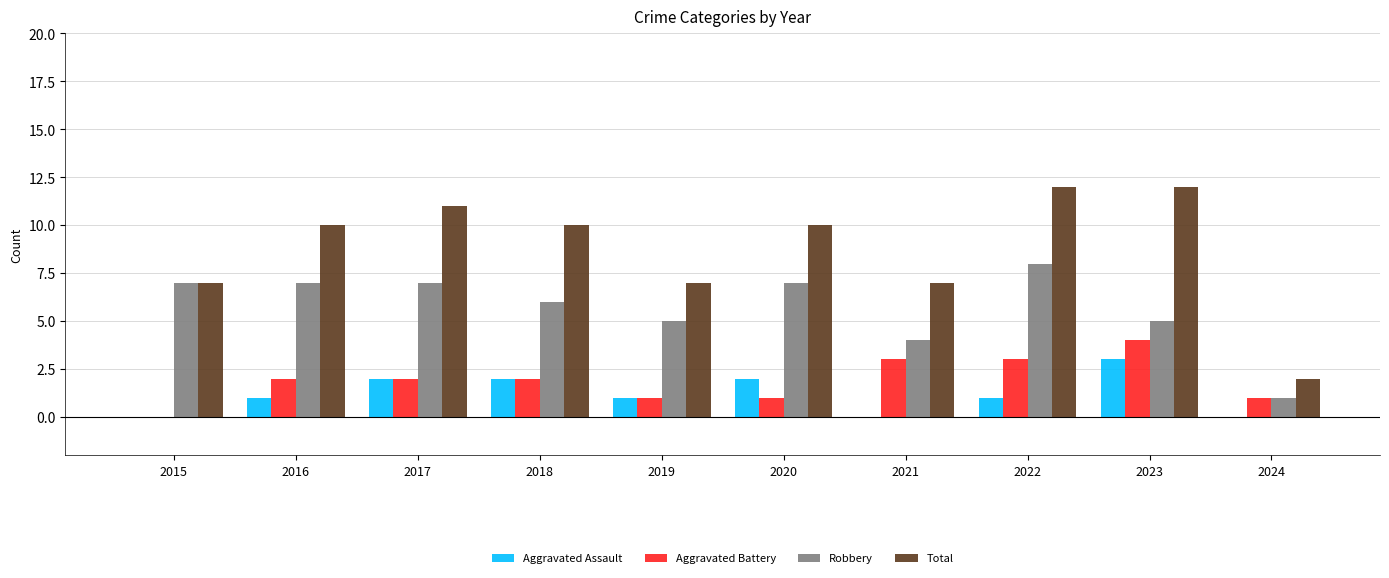

Is the value of Aggravated Assault at 2023 greater than the value of Total at 2022?

No